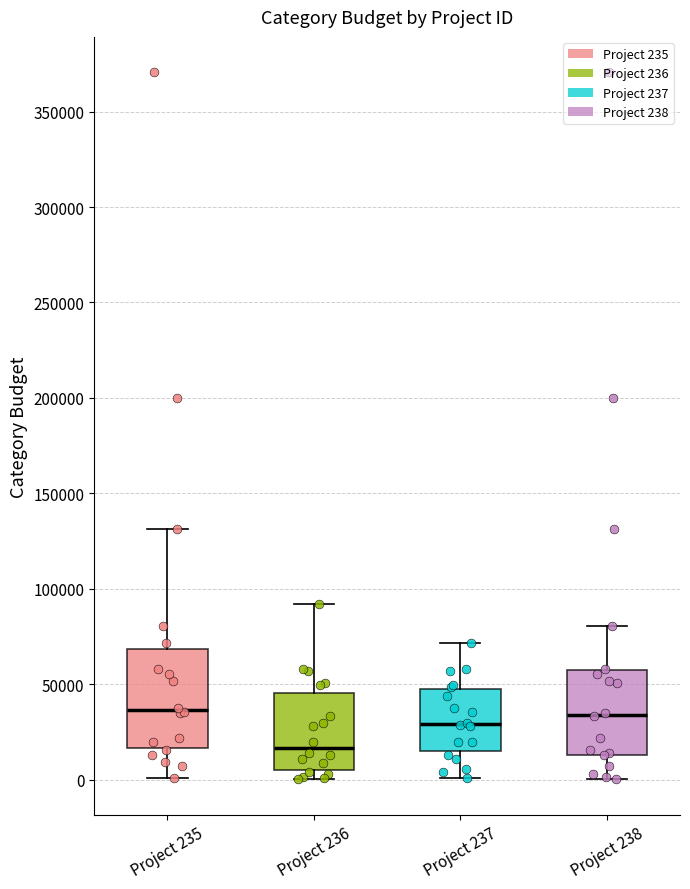

Reading left to right, read every box against the y-axis: the position of its median line, the range the box covers, and the ends of its whiskers. The values are not printed on the chart, so give them approximately, as read against the axis.

Project 235: median 35000, box 15000 to 70000, whiskers 0 to 130000
Project 236: median 15000, box 5000 to 45000, whiskers 0 to 90000
Project 237: median 30000, box 15000 to 45000, whiskers 0 to 70000
Project 238: median 35000, box 15000 to 55000, whiskers 0 to 80000